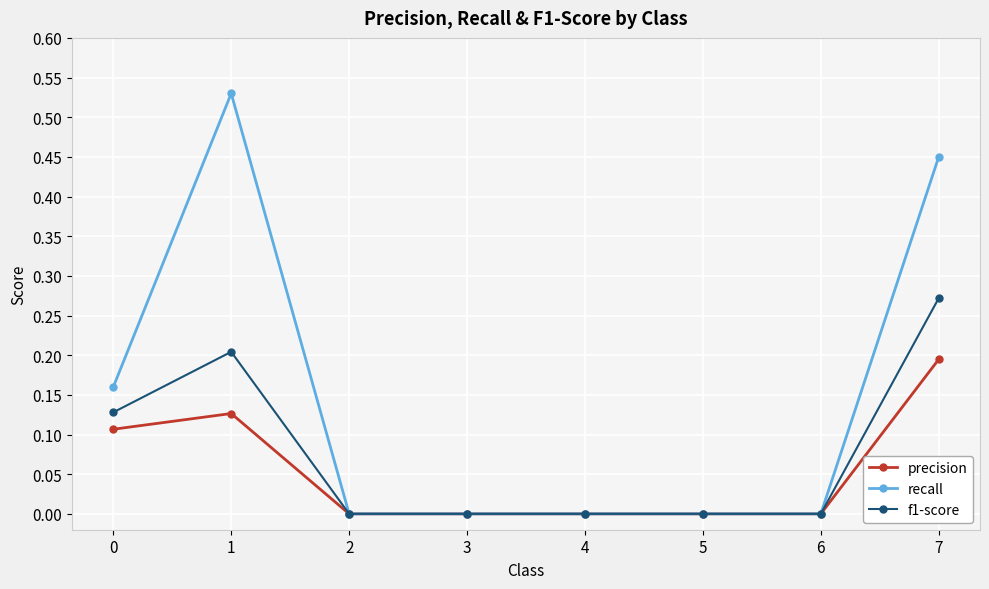

At which category does precision reach its first local peak?

1